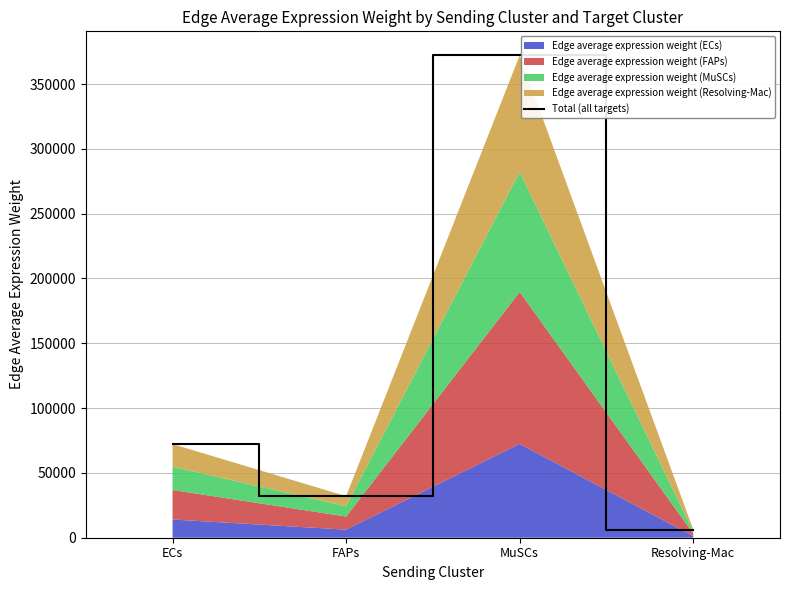

Reading left to right, transcribe all the data shown in this chart.

ECs=72230.9	FAPs=32056.0	MuSCs=372044.8	Resolving-Mac=6321.0